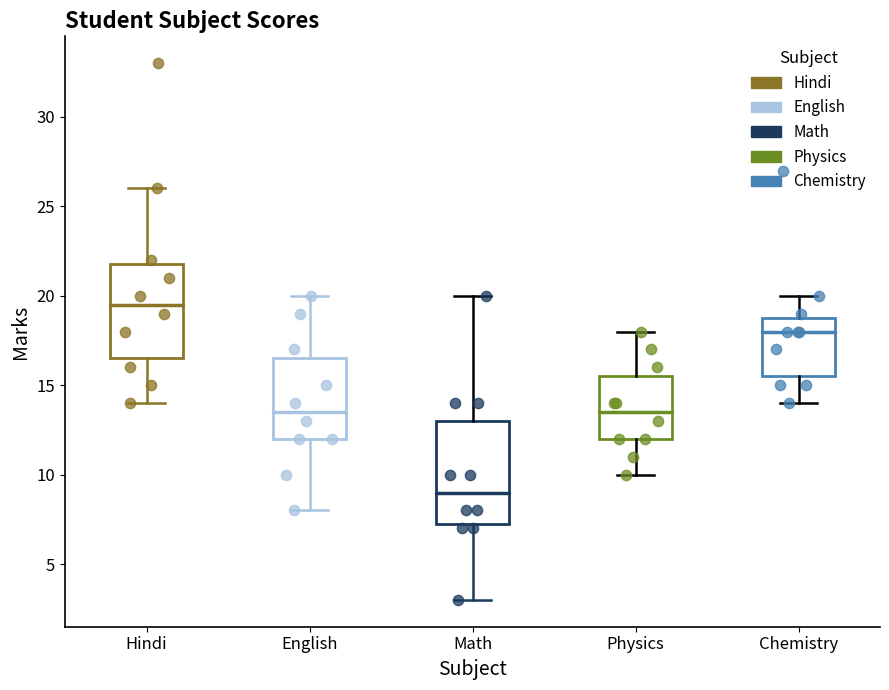

Where does the median line of the box for Physics sit on the y-axis? The values are not printed on the chart, so give them approximately, as read against the axis.

13.5